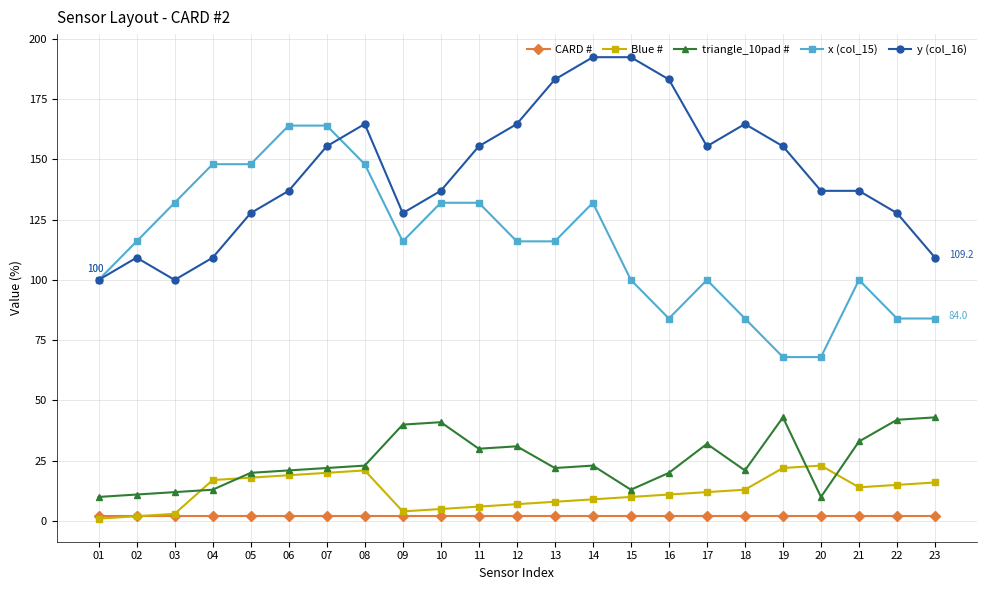

What is the spread (max minus min) of values at 06?

162.0